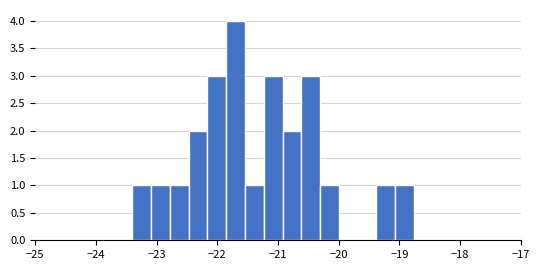

Read against the x-axis, roughly where is the centre of the tallest bar?

-21.7